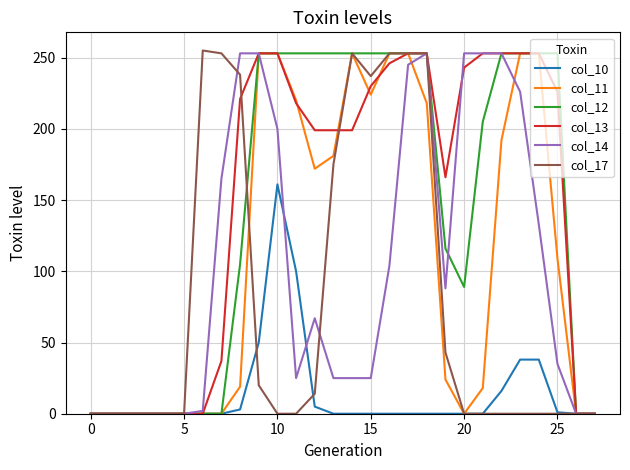

What is the greatest value displayed?

255